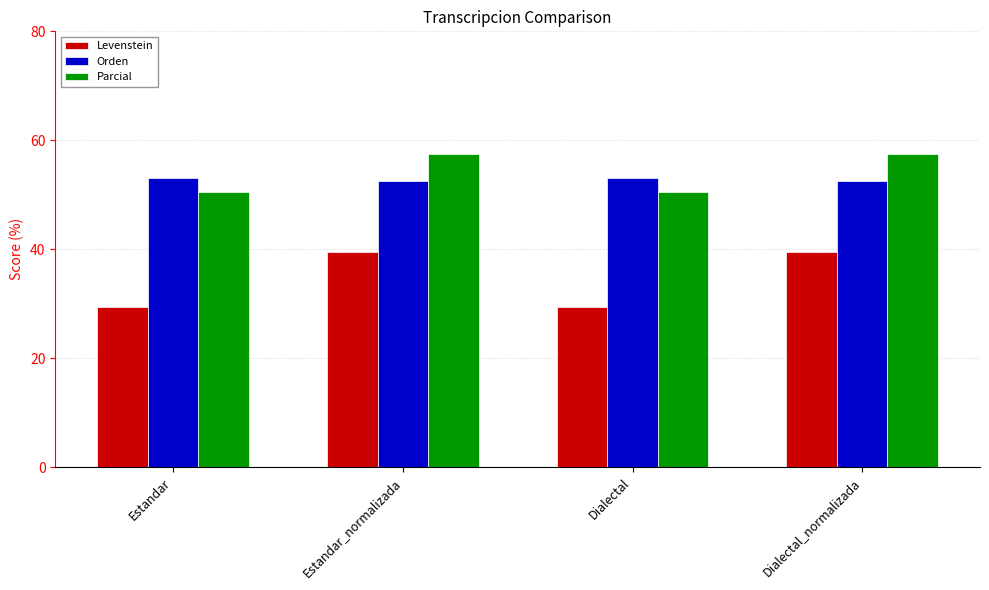

At Estandar, list the series in order from smallest to largest.

Levenstein, Parcial, Orden